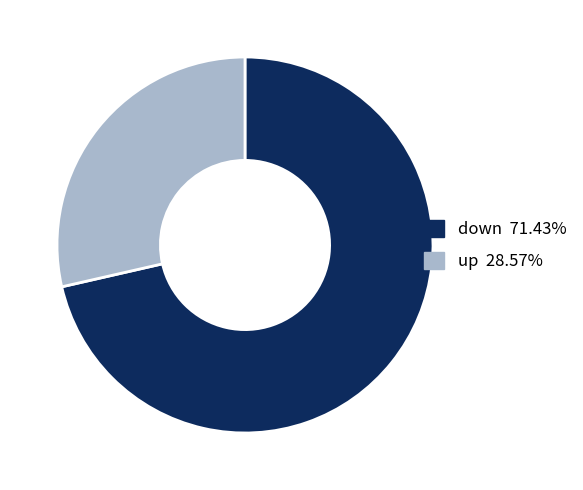

Which category has the biggest portion of the pie?

down